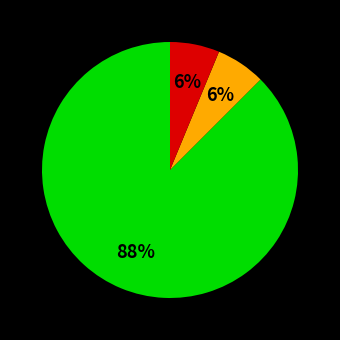

To the nearest percent, what is the average slice percentage?

33%